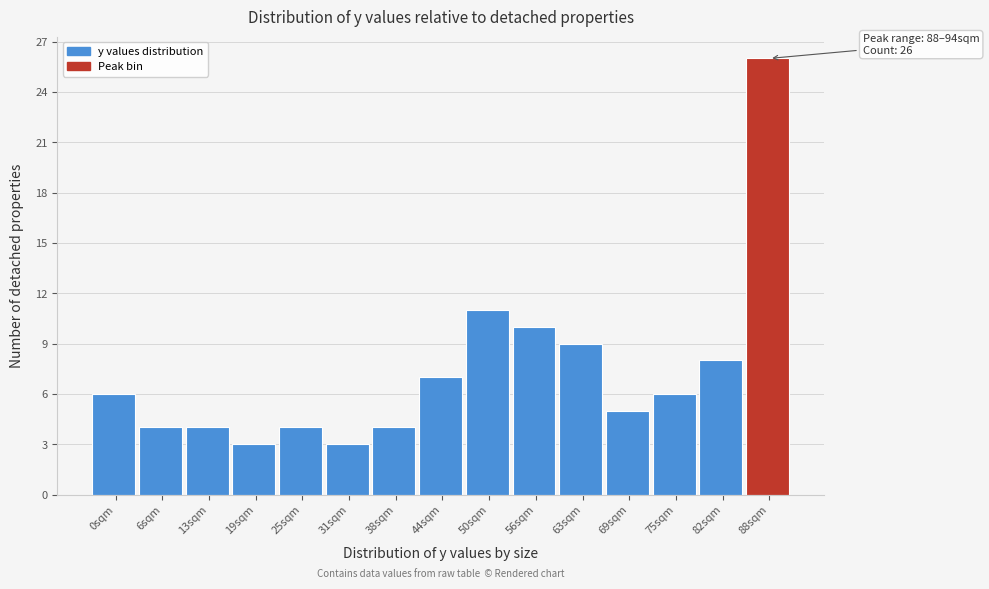

Reading left to right, extract all data points from this chart.

6	4	4	3	4	3	4	7	11	10	9	5	6	8	26